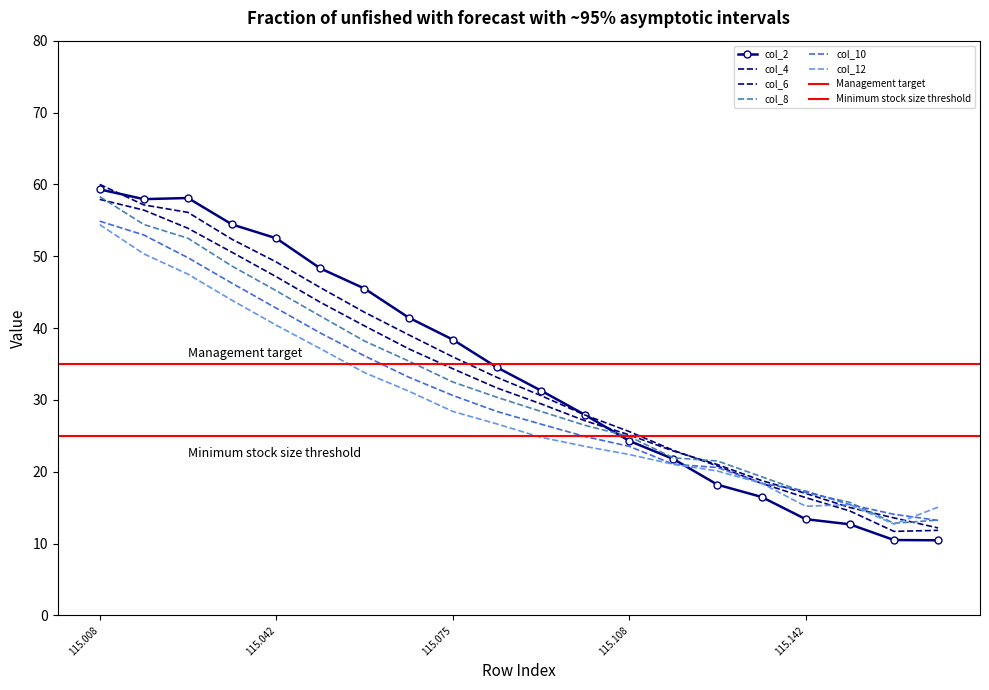

What is the label of the 2nd point from the right?

115.1583